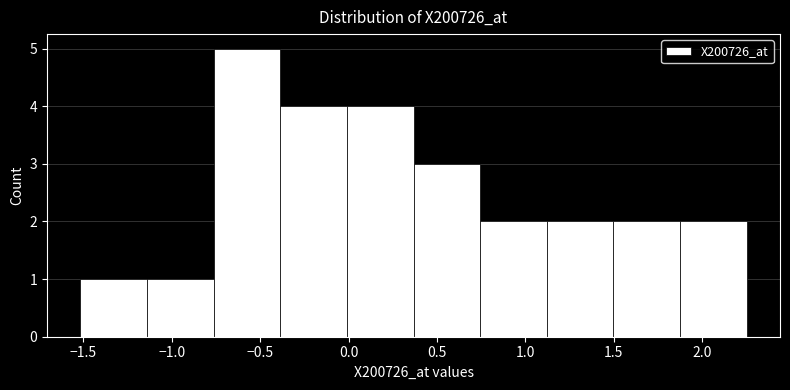

Reading left to right, transcribe this chart: for each bar, give the range it covers on the x-axis and its height. Neither the bar edges nor the heights are printed on the chart, so give them approximately, as read against the axes.

-1.50 to -1.15: 1
-1.15 to -0.75: 1
-0.75 to -0.40: 5
-0.40 to 0.00: 4
0.00 to 0.35: 4
0.35 to 0.75: 3
0.75 to 1.10: 2
1.10 to 1.50: 2
1.50 to 1.85: 2
1.85 to 2.25: 2